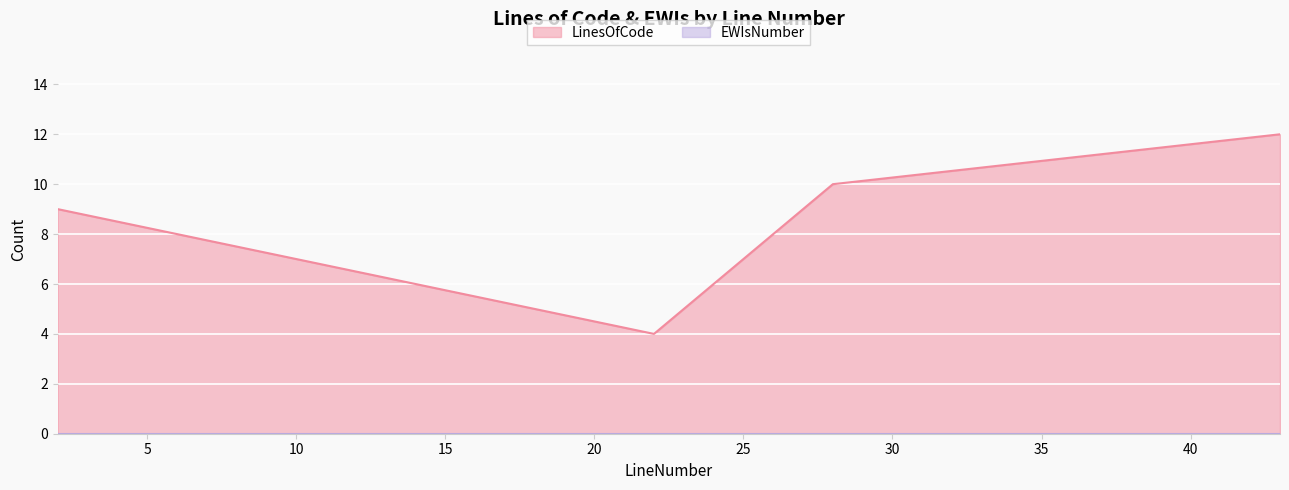

What is the ratio of the value at 2 to the value at 22?

2.2